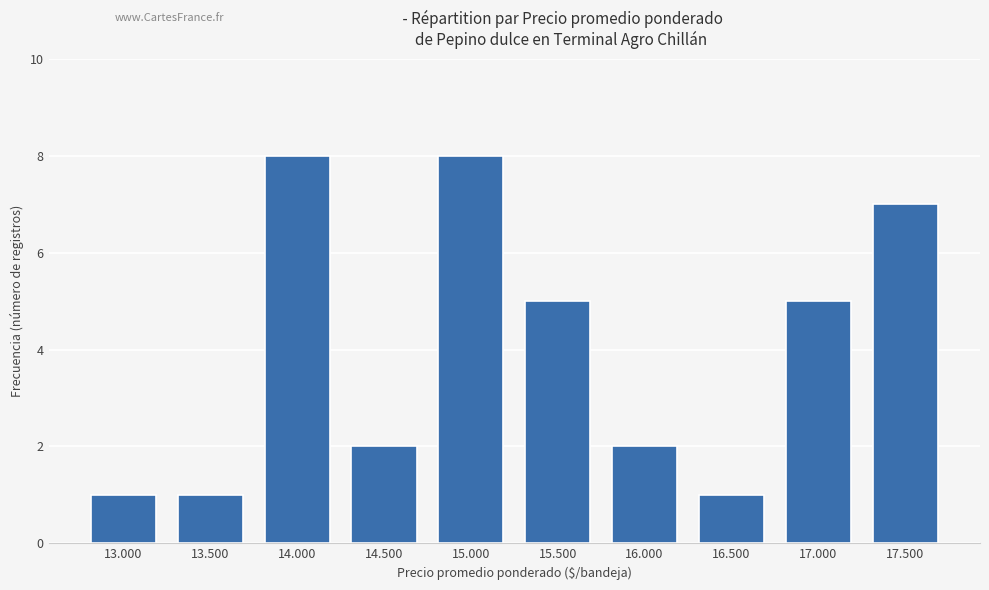

What is the minimum value shown in the chart?

1